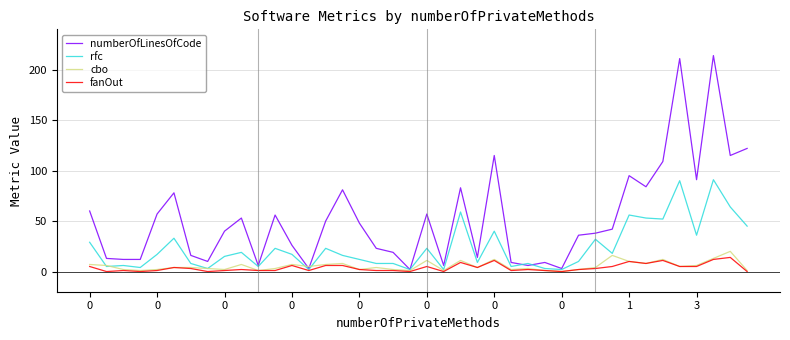

What is the sum of all cbo values?

220